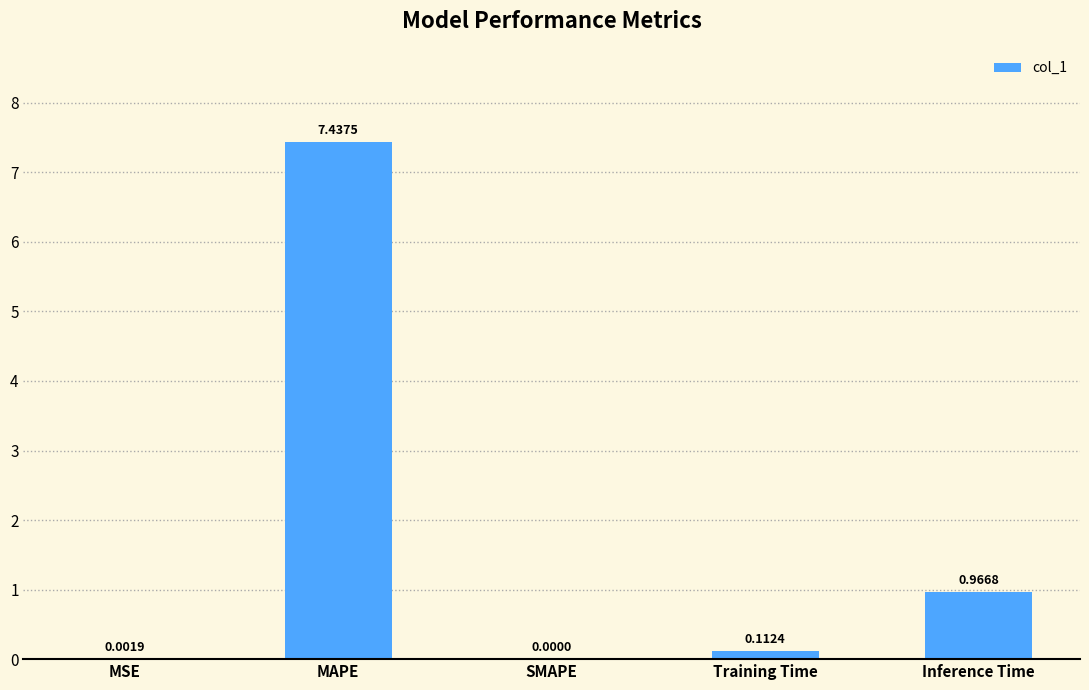

True or false: the data shows -2.8 at SMAPE.

False